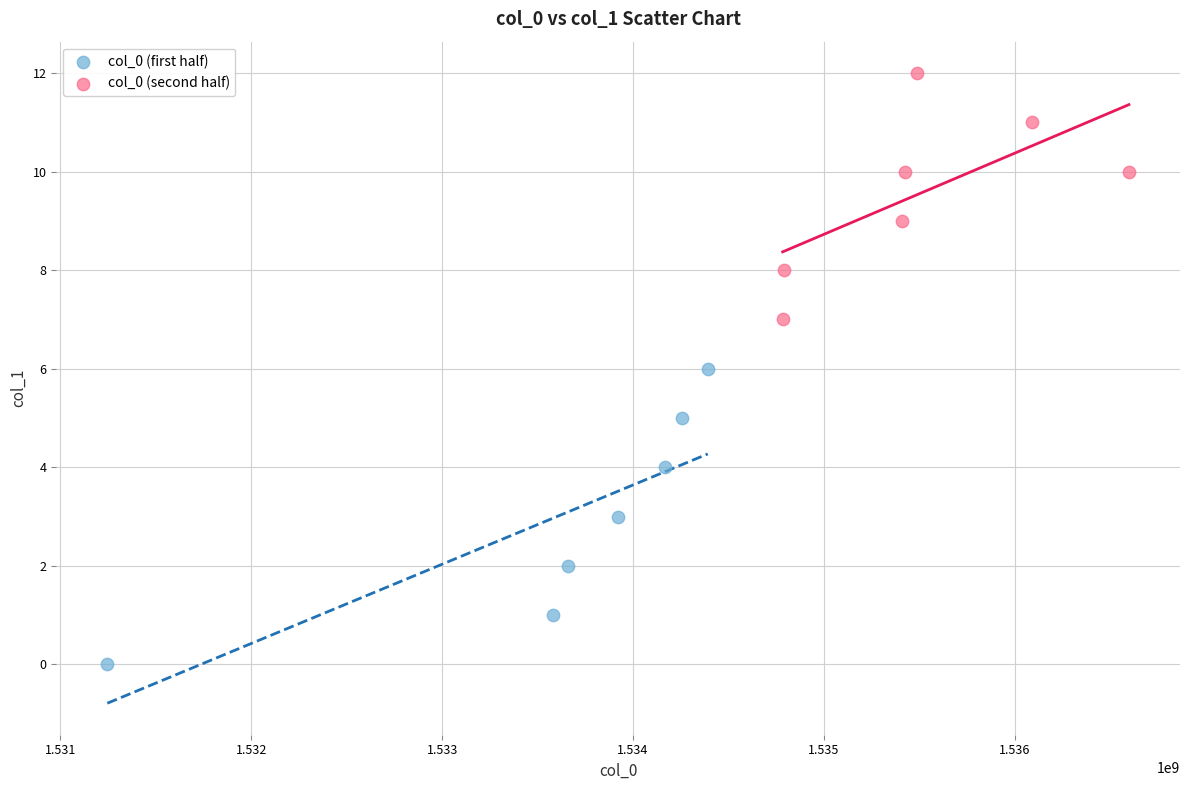

Which series reaches the maximum Y coordinate?

col_0 (second half)